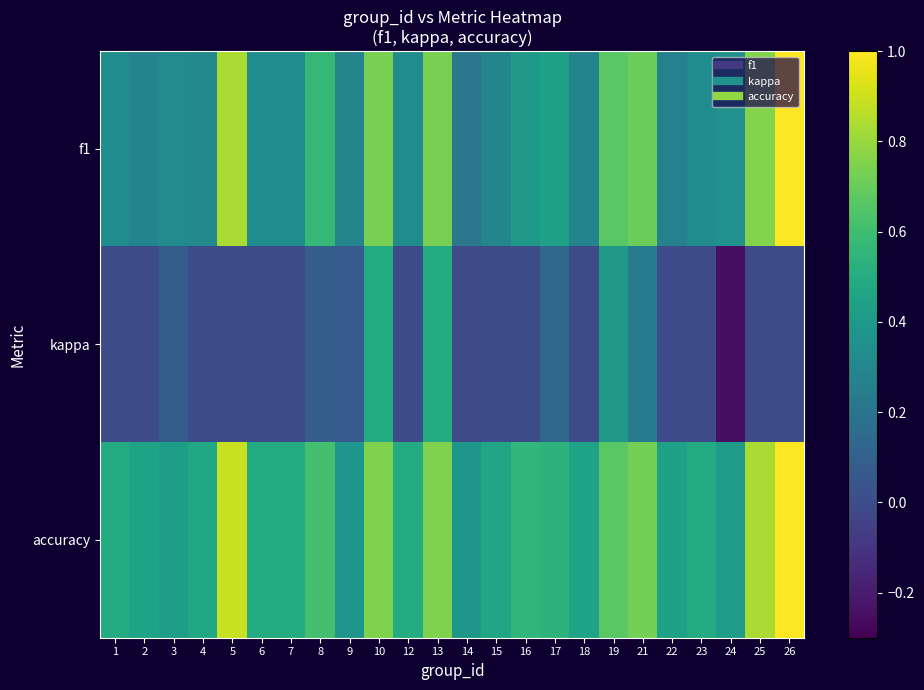

How many data points does each series have?

24